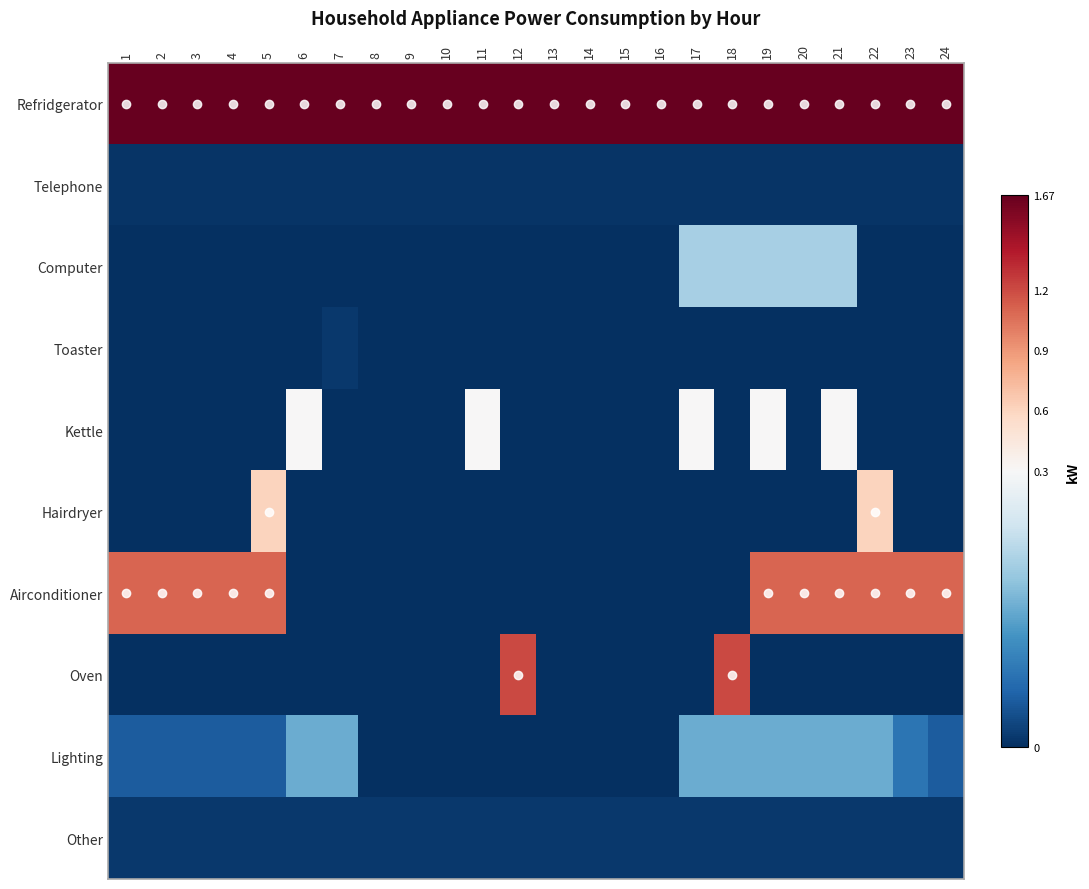

Reading left to right, extract all data points from this chart.

Refridgerator: 1=1.7	2=1.7	3=1.7	4=1.7	5=1.7	6=1.7	7=1.7	8=1.7	9=1.7	10=1.7	11=1.7	12=1.7	13=1.7	14=1.7	15=1.7	16=1.7	17=1.7	18=1.7	19=1.7	20=1.7	21=1.7	22=1.7	23=1.7	24=1.7
Telephone: 1=0.0	2=0.0	3=0.0	4=0.0	5=0.0	6=0.0	7=0.0	8=0.0	9=0.0	10=0.0	11=0.0	12=0.0	13=0.0	14=0.0	15=0.0	16=0.0	17=0.0	18=0.0	19=0.0	20=0.0	21=0.0	22=0.0	23=0.0	24=0.0
Computer: 1=0.0	2=0.0	3=0.0	4=0.0	5=0.0	6=0.0	7=0.0	8=0.0	9=0.0	10=0.0	11=0.0	12=0.0	13=0.0	14=0.0	15=0.0	16=0.0	17=0.2	18=0.2	19=0.2	20=0.2	21=0.2	22=0.0	23=0.0	24=0.0
Toaster: 1=0.0	2=0.0	3=0.0	4=0.0	5=0.0	6=0.0	7=0.0	8=0.0	9=0.0	10=0.0	11=0.0	12=0.0	13=0.0	14=0.0	15=0.0	16=0.0	17=0.0	18=0.0	19=0.0	20=0.0	21=0.0	22=0.0	23=0.0	24=0.0
Kettle: 1=0.0	2=0.0	3=0.0	4=0.0	5=0.0	6=0.3	7=0.0	8=0.0	9=0.0	10=0.0	11=0.3	12=0.0	13=0.0	14=0.0	15=0.0	16=0.0	17=0.3	18=0.0	19=0.3	20=0.0	21=0.3	22=0.0	23=0.0	24=0.0
Hairdryer: 1=0.0	2=0.0	3=0.0	4=0.0	5=0.6	6=0.0	7=0.0	8=0.0	9=0.0	10=0.0	11=0.0	12=0.0	13=0.0	14=0.0	15=0.0	16=0.0	17=0.0	18=0.0	19=0.0	20=0.0	21=0.0	22=0.6	23=0.0	24=0.0
Airconditioner: 1=1.1	2=1.1	3=1.1	4=1.1	5=1.1	6=0.0	7=0.0	8=0.0	9=0.0	10=0.0	11=0.0	12=0.0	13=0.0	14=0.0	15=0.0	16=0.0	17=0.0	18=0.0	19=1.1	20=1.1	21=1.1	22=1.1	23=1.1	24=1.1
Oven: 1=0.0	2=0.0	3=0.0	4=0.0	5=0.0	6=0.0	7=0.0	8=0.0	9=0.0	10=0.0	11=0.0	12=1.2	13=0.0	14=0.0	15=0.0	16=0.0	17=0.0	18=1.2	19=0.0	20=0.0	21=0.0	22=0.0	23=0.0	24=0.0
Lighting: 1=0.1	2=0.1	3=0.1	4=0.1	5=0.1	6=0.1	7=0.1	8=0.0	9=0.0	10=0.0	11=0.0	12=0.0	13=0.0	14=0.0	15=0.0	16=0.0	17=0.1	18=0.1	19=0.1	20=0.1	21=0.1	22=0.1	23=0.1	24=0.1
Other: 1=0.0	2=0.0	3=0.0	4=0.0	5=0.0	6=0.0	7=0.0	8=0.0	9=0.0	10=0.0	11=0.0	12=0.0	13=0.0	14=0.0	15=0.0	16=0.0	17=0.0	18=0.0	19=0.0	20=0.0	21=0.0	22=0.0	23=0.0	24=0.0